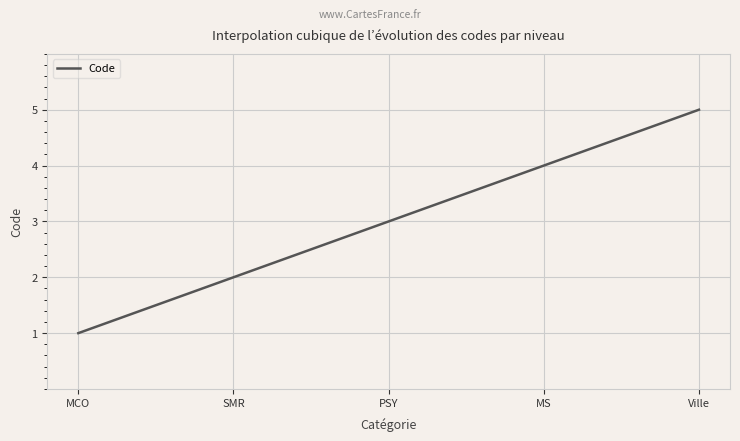

What is the minimum value shown in the chart?

1.0